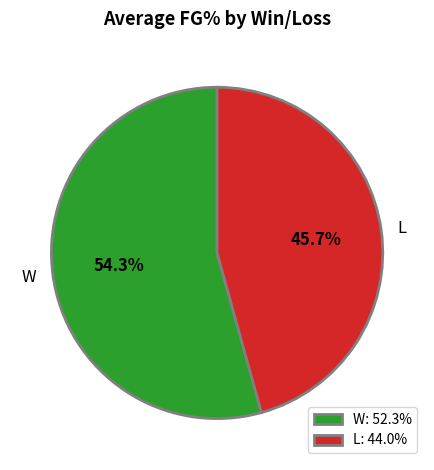

Is W the majority of the pie?

Yes